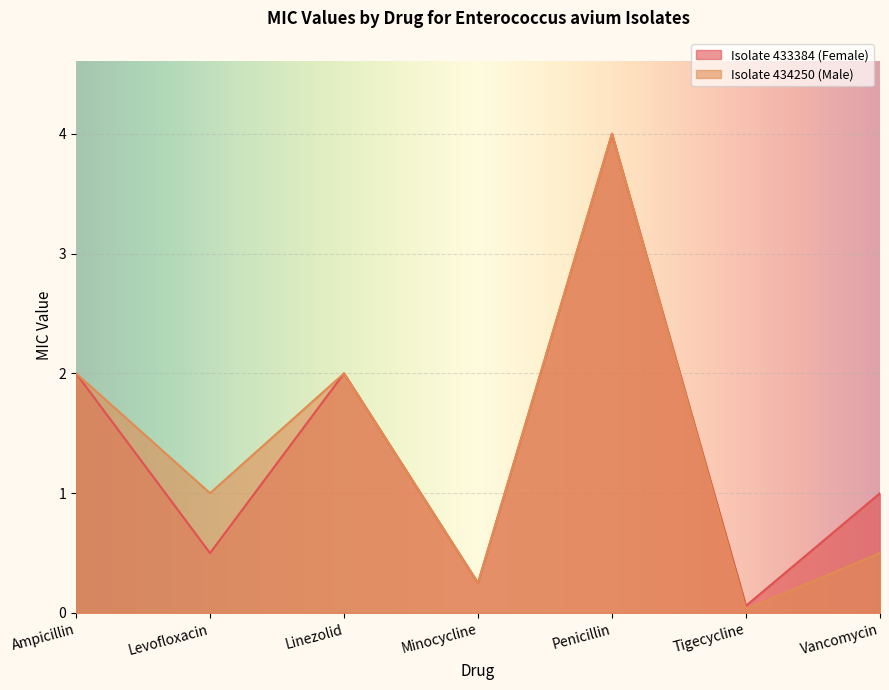

List the series in order of their peak value, highest first.

Isolate 433384 (Female), Isolate 434250 (Male)